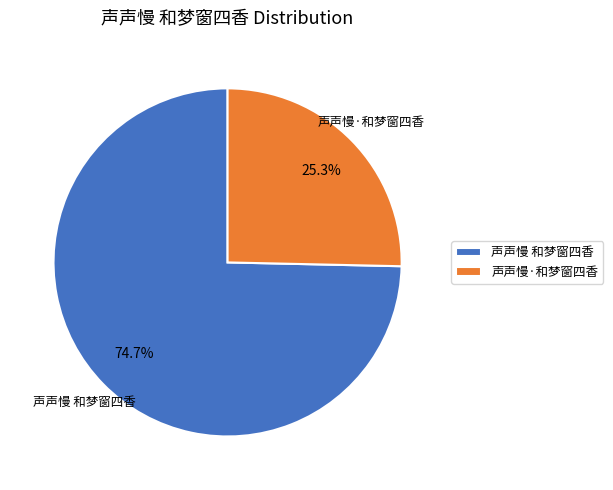

Which category has the biggest portion of the pie?

声声慢 和梦窗四香